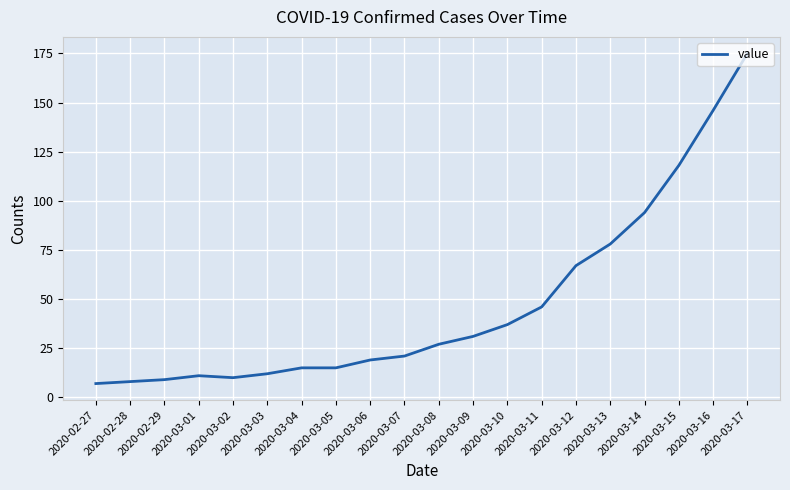

What is the greatest value displayed?

175